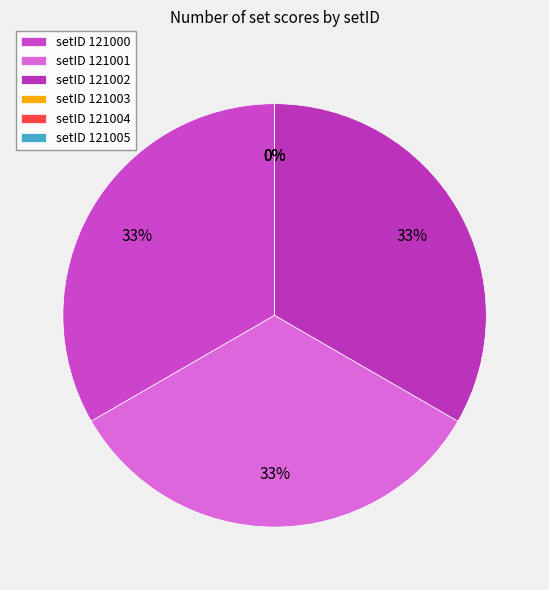

To the nearest percent, what portion does 121002 represent?

33%